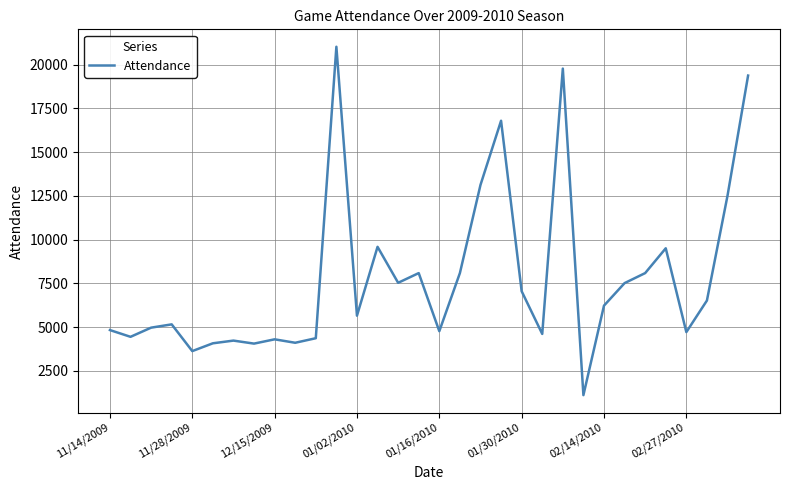

What is the minimum value shown in the chart?

1108